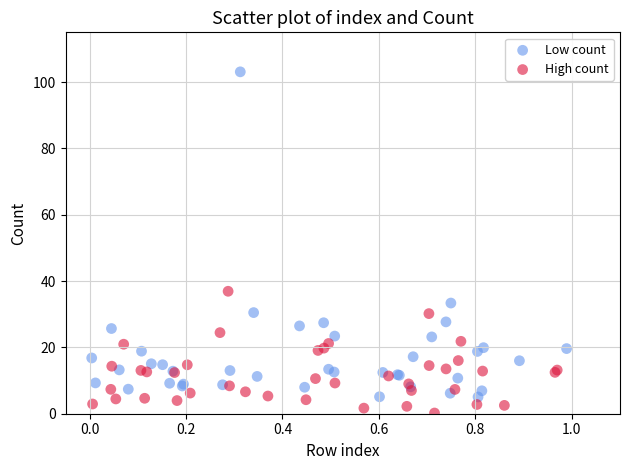

Which series has the largest Y range (max minus min)?

Low count